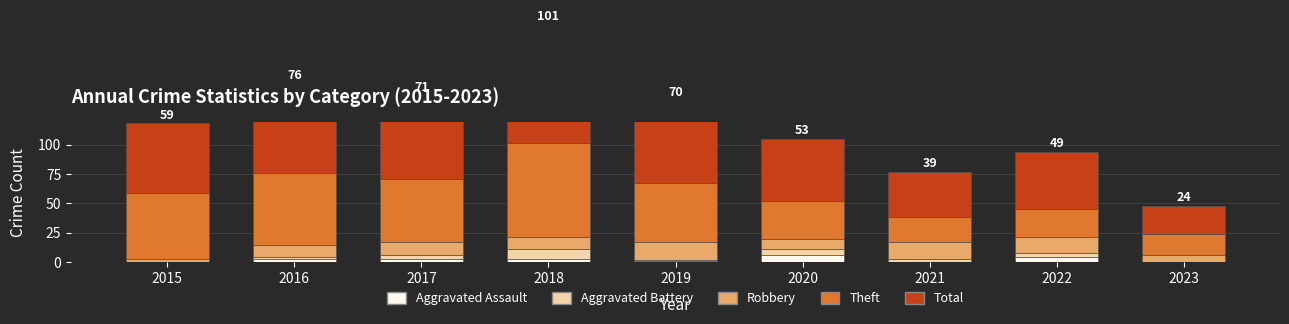

How many bars are there in total?

45